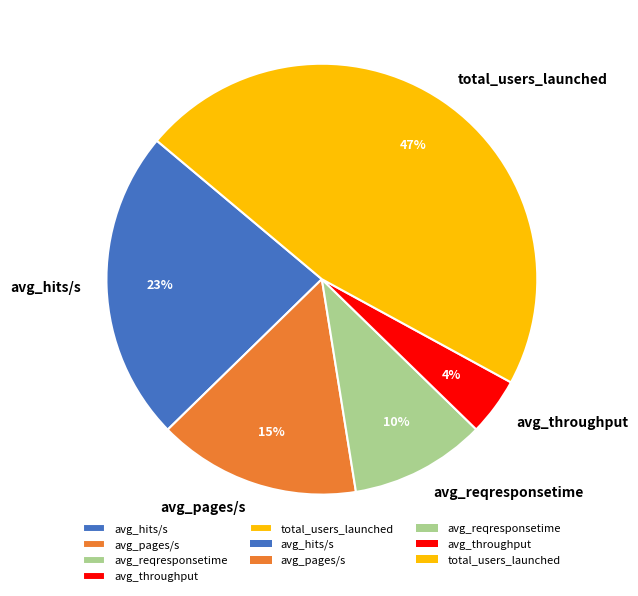

What is the largest slice in the pie chart?

total_users_launched